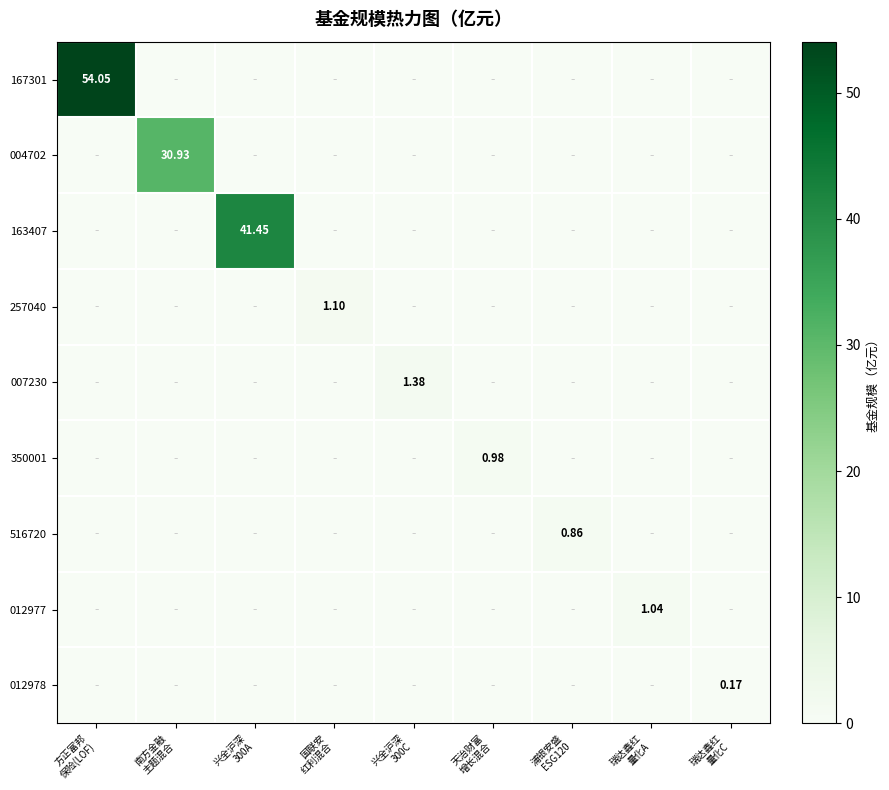

Rank the series by their maximum value, from lowest to highest.

012978, 516720, 350001, 012977, 257040, 007230, 004702, 163407, 167301